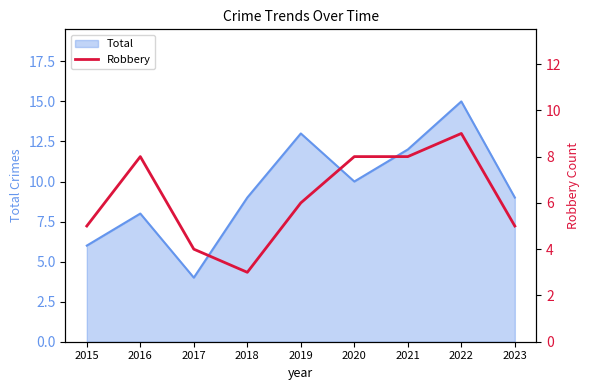

At which label does Total reach its minimum?

2017